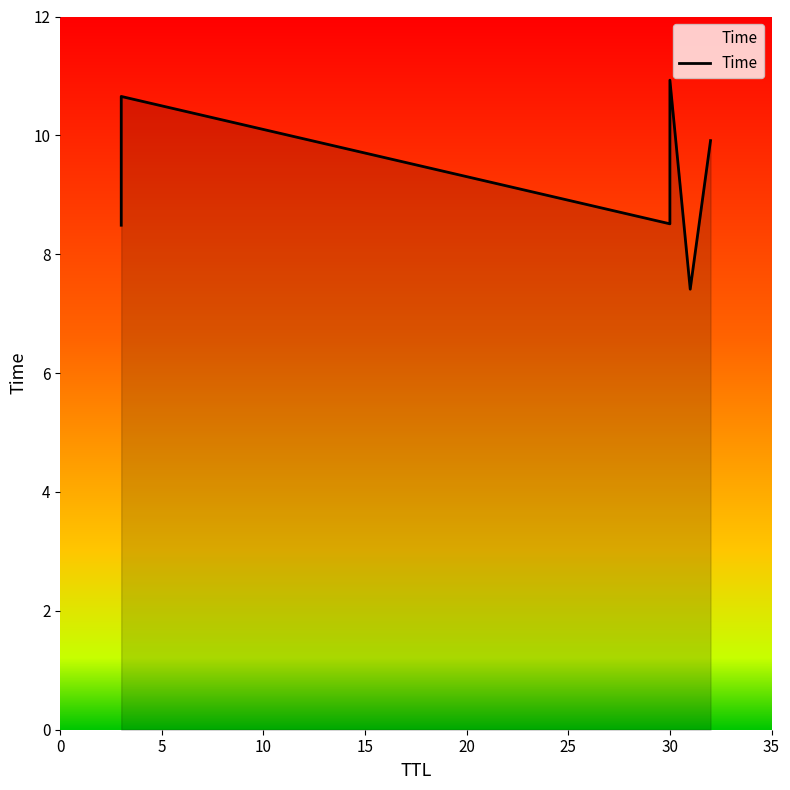

How many points are lower than both their immediate neighbors (excluding endpoints)?

2